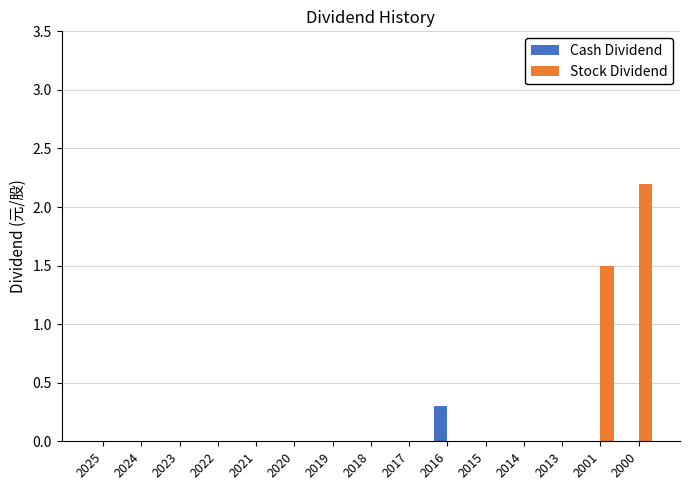

Is the value of Stock Dividend at 2017 greater than the value of Cash Dividend at 2016?

No